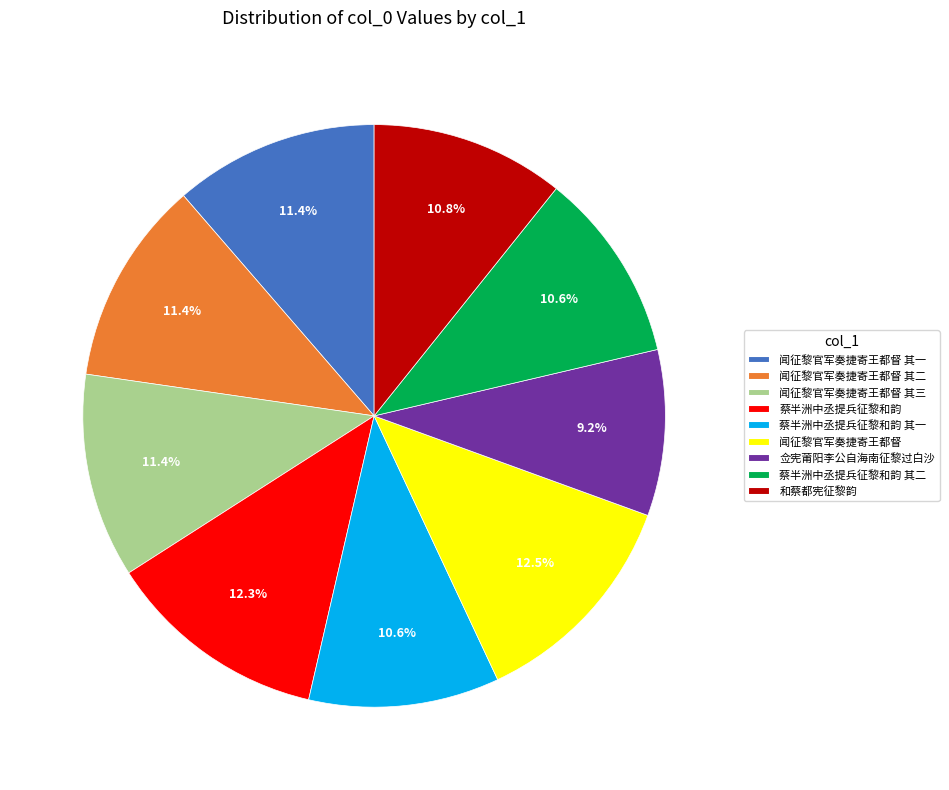

Does 佥宪莆阳李公自海南征黎过白沙 represent more than half of the total?

No